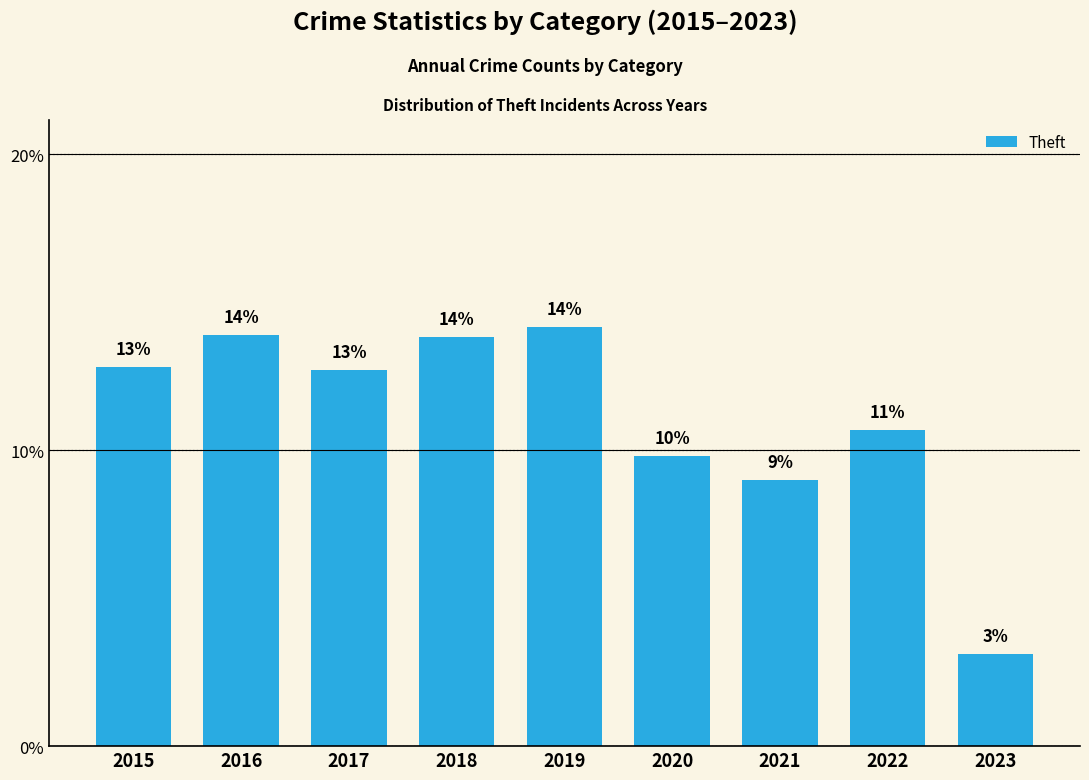

How many bars are there in total?

9